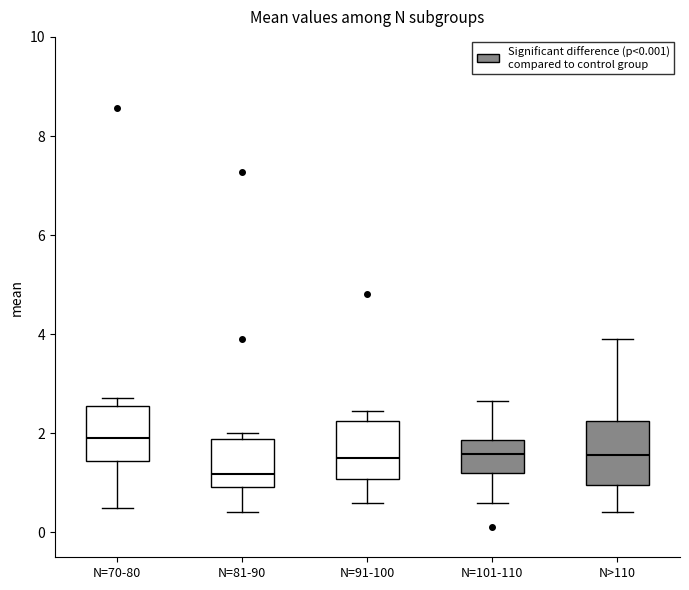

Which box's median line is the lowest?

N=81-90